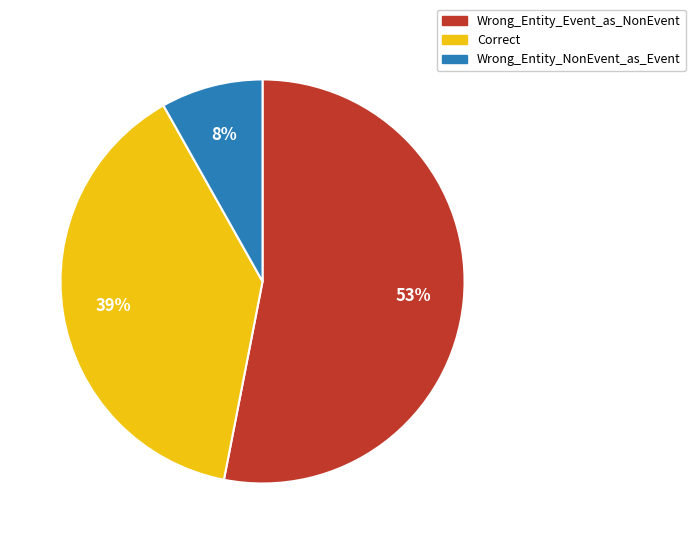

What is the smallest slice in the pie chart?

Wrong_Entity_NonEvent_as_Event